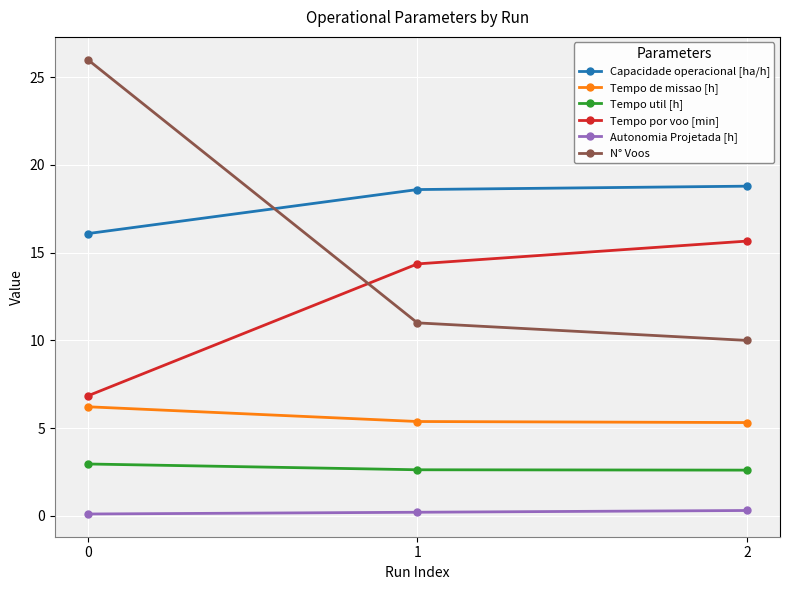

Rank the categories by Tempo por voo [min] value from highest to lowest.

2, 1, 0